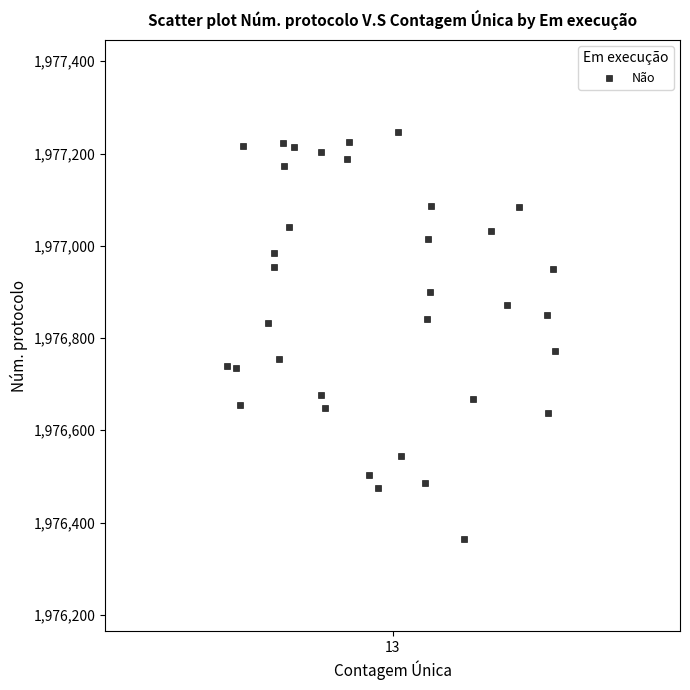

Count the number of points in this scatter plot.

35